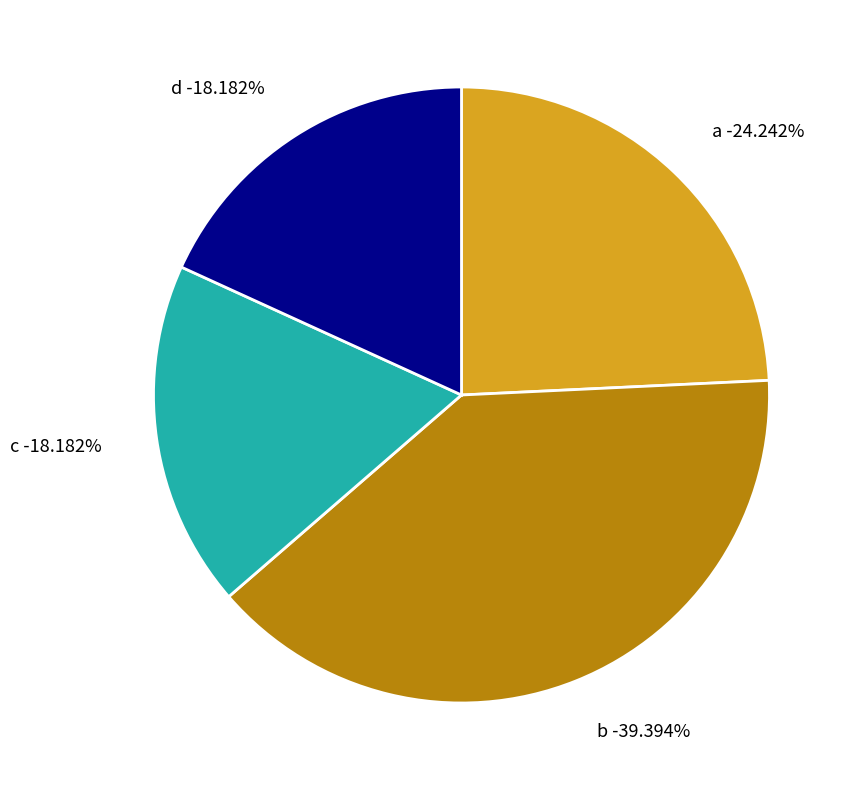

Which slice is the smallest?

c